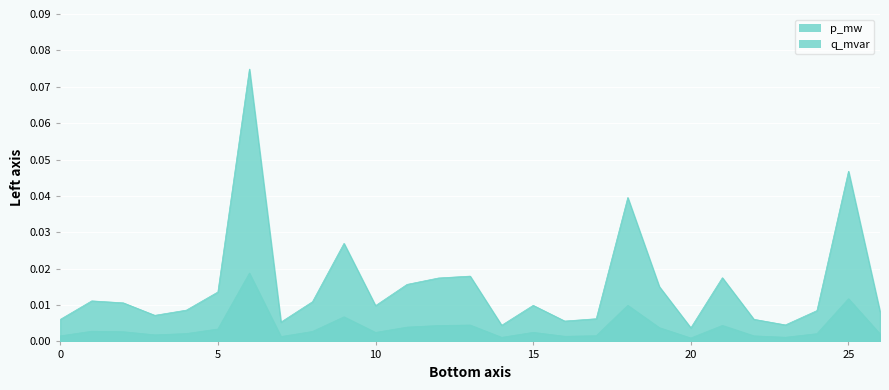

In p_mw, how many points are higher than both neighbors (excluding endpoints)?

8